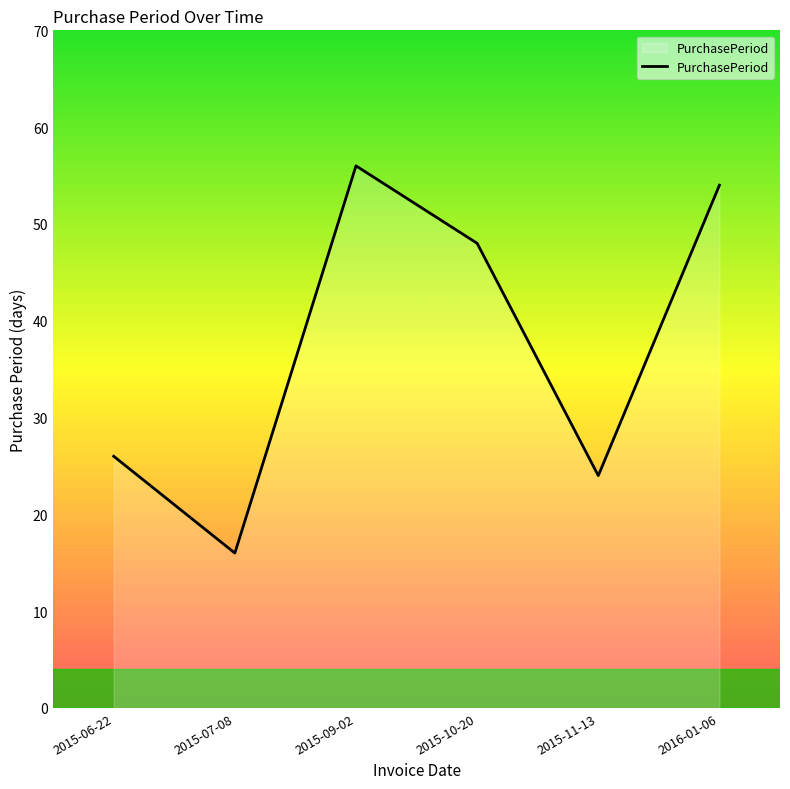

Does the chart display data point markers on the line(s)?

No